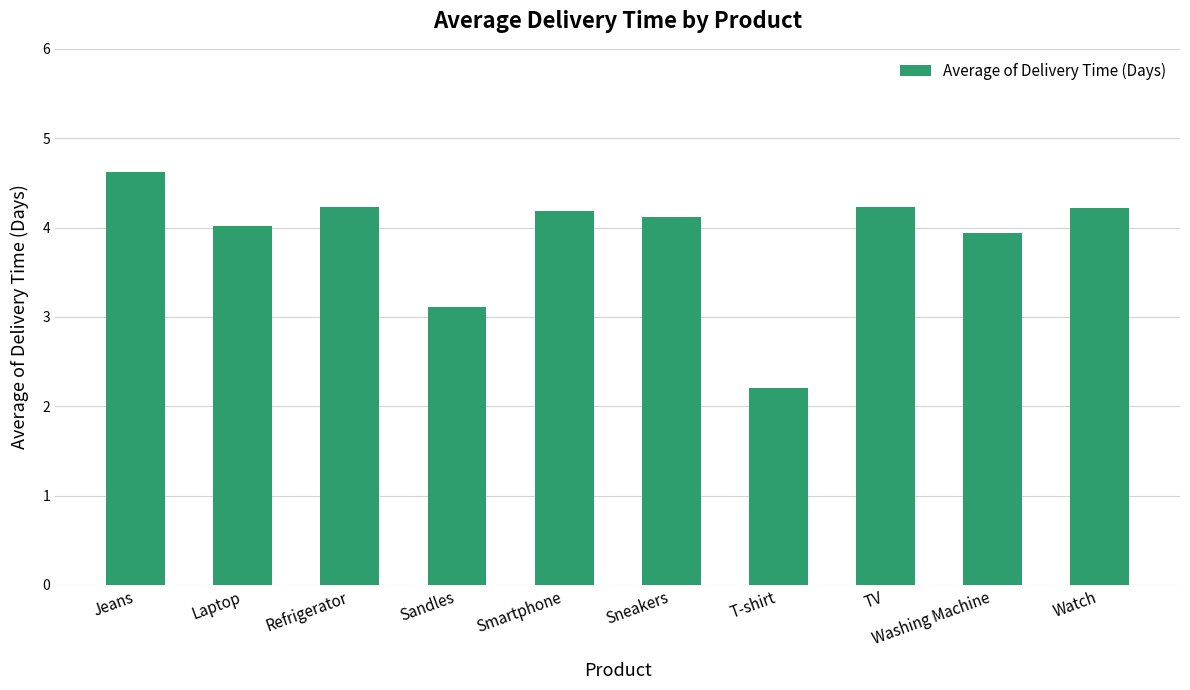

What is the change in value from Smartphone to Sneakers?

-0.1